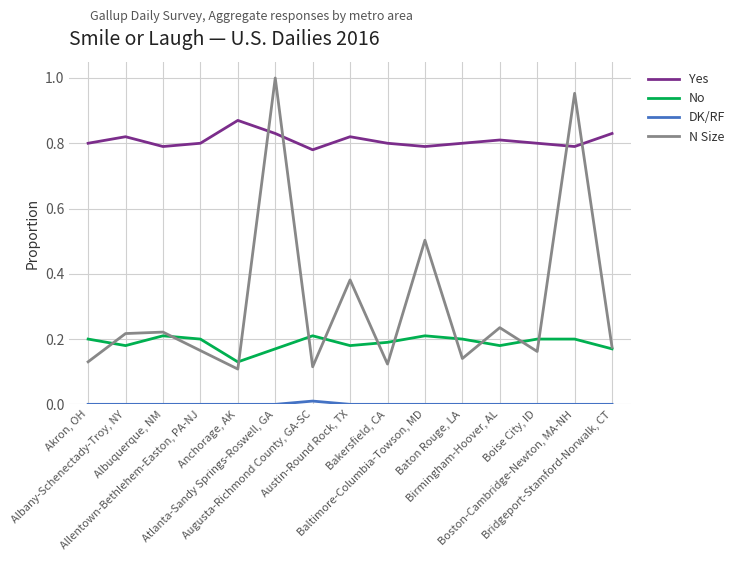

Which series has the widest spread of values?

N Size